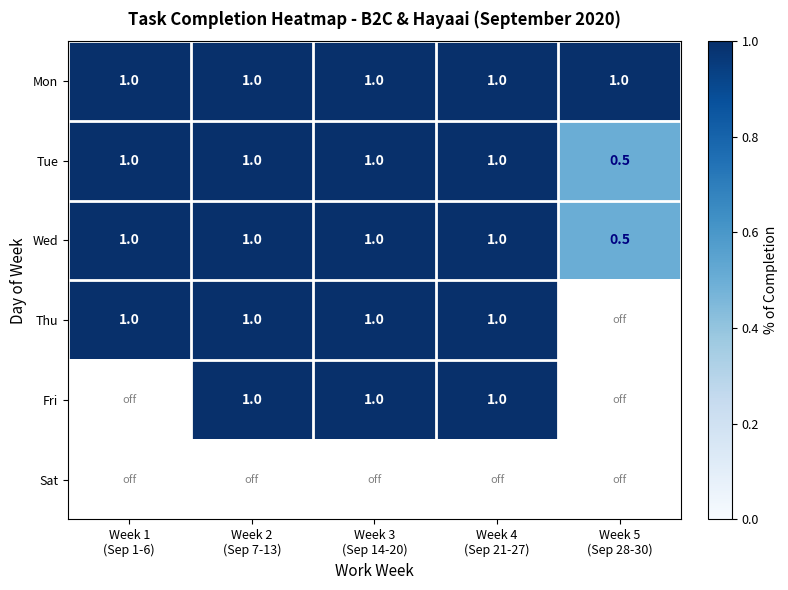

What is the minimum value for Tue?

0.5